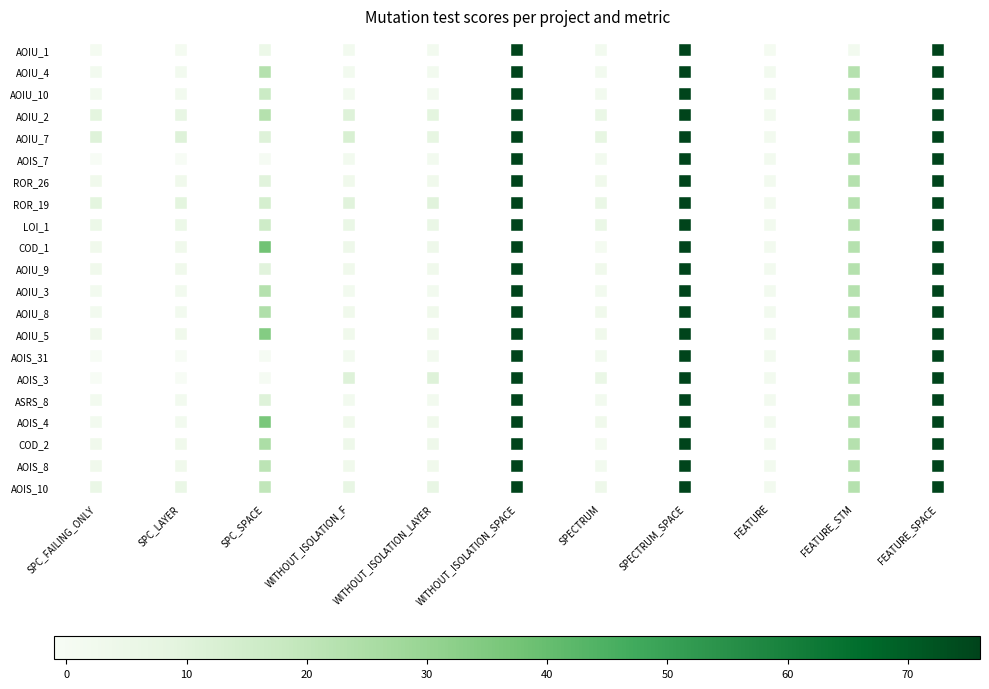

True or false: AOIU_1 has a value of 2 at WITHOUT_ISOLATION_F.

True